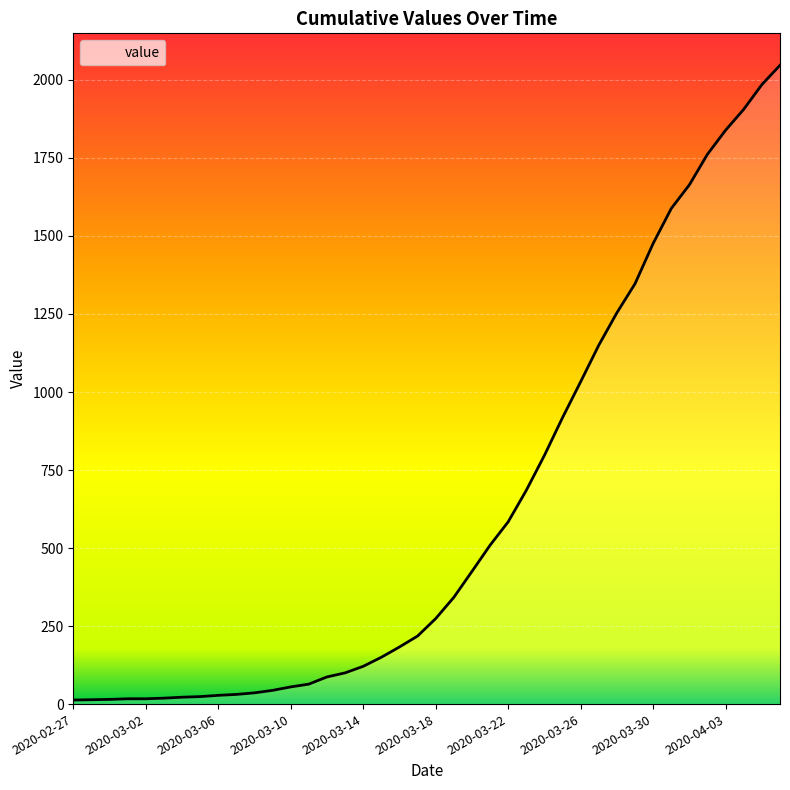

Does the chart display data point markers on the line(s)?

No